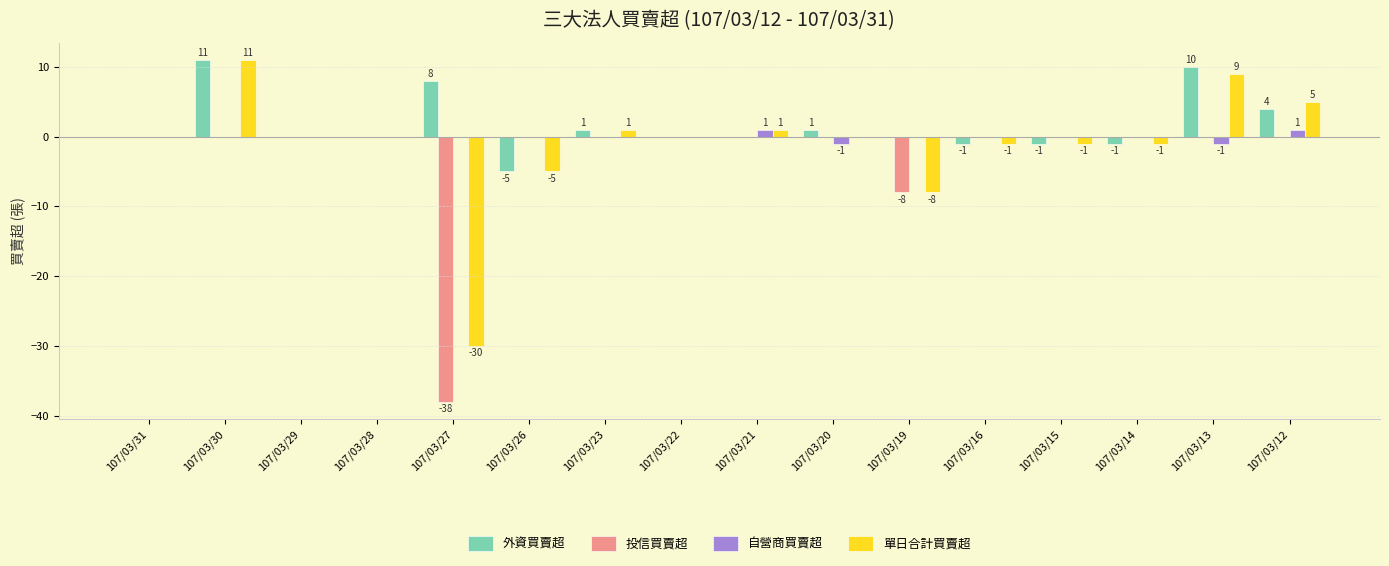

Are the bars horizontal?

No